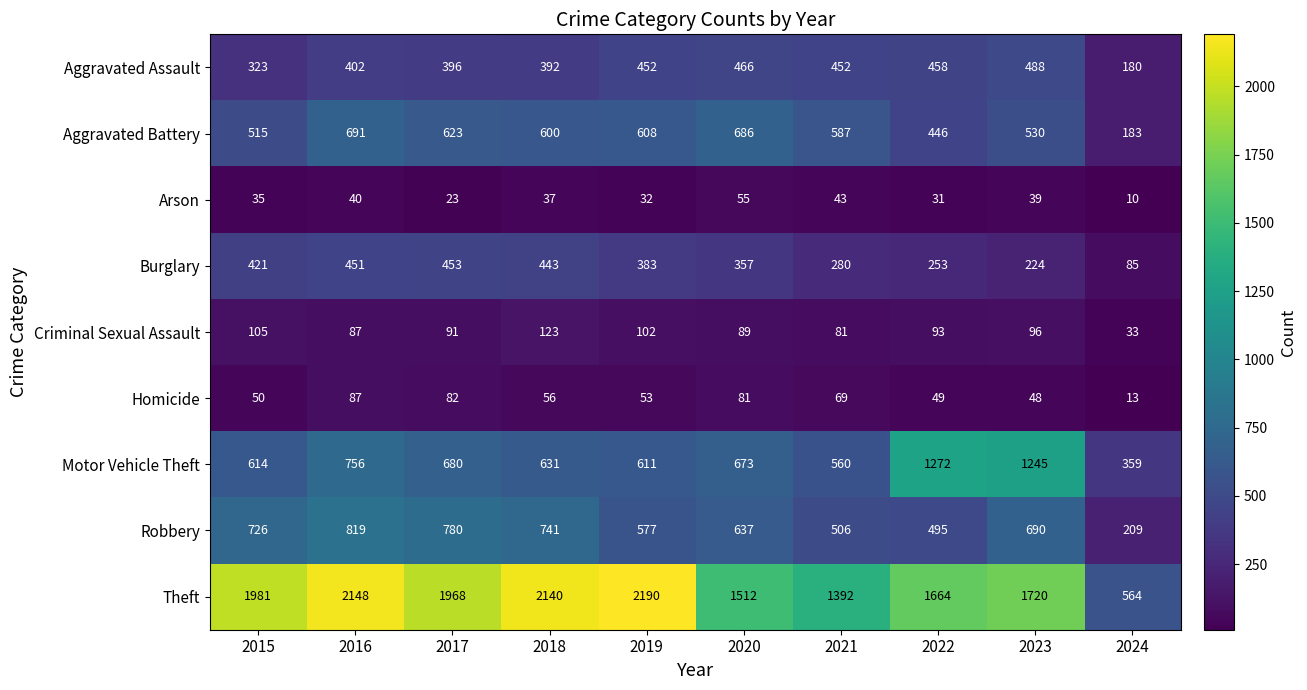

At which label does Aggravated Assault reach its minimum?

2024